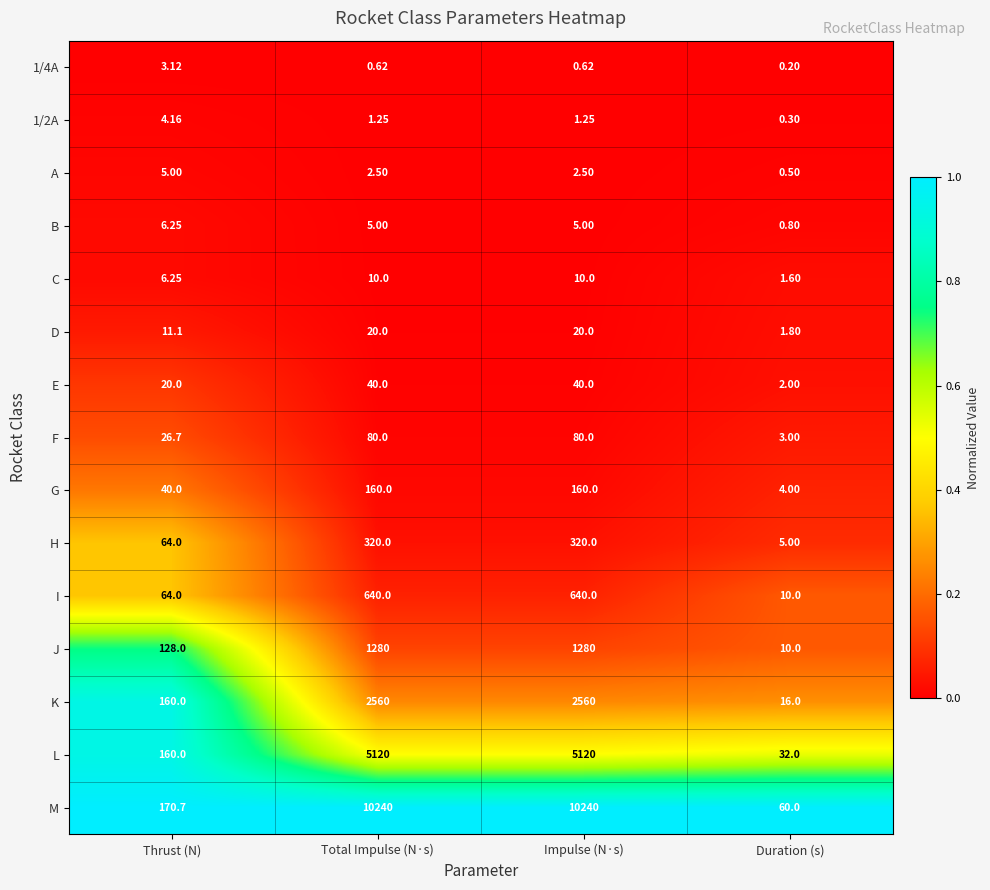

At which label does C reach its minimum?

Duration (s)